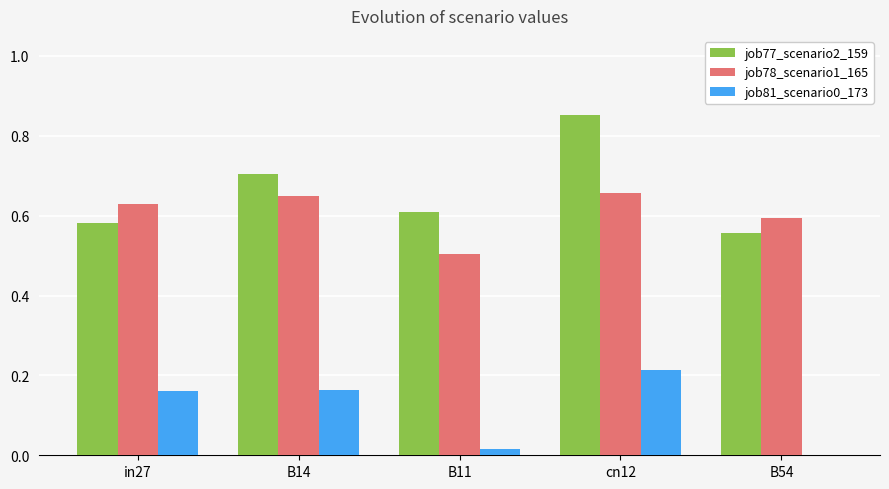

The job77_scenario2_159 series shows 0.1 at in27. True or false?

False